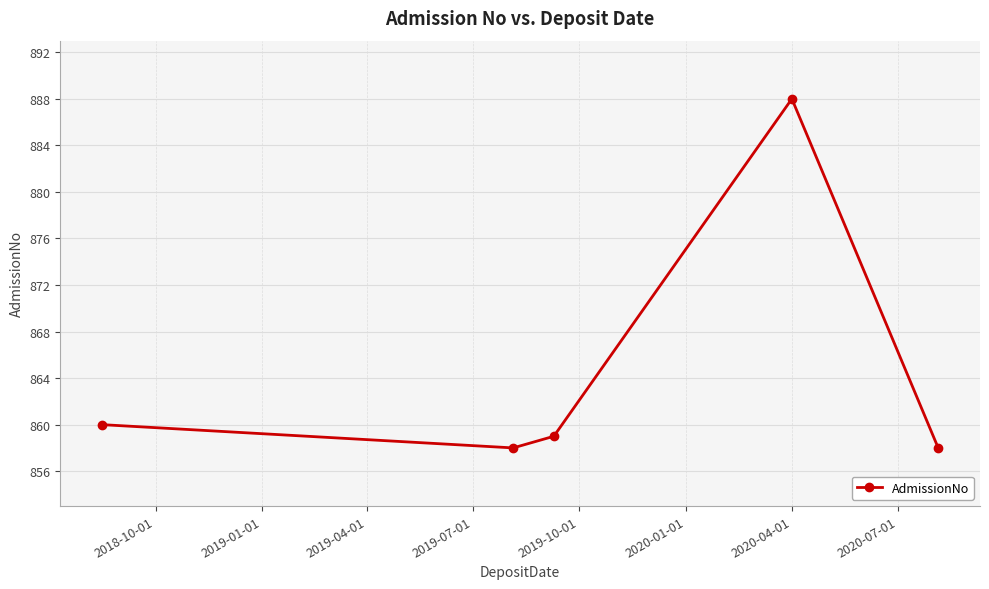

What is the sum of all values?

4323